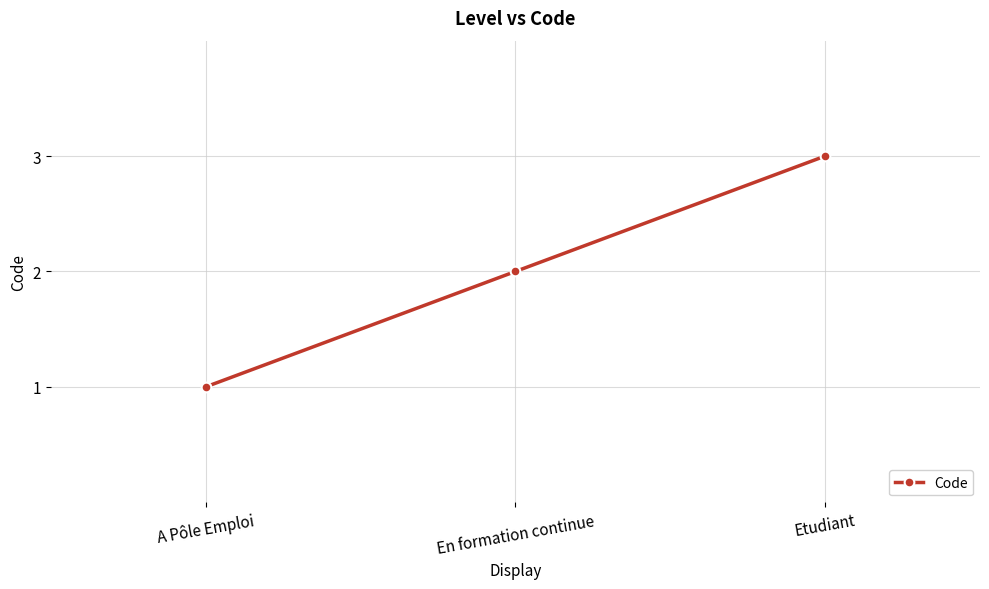

Between A Pôle Emploi and En formation continue, which is larger?

En formation continue